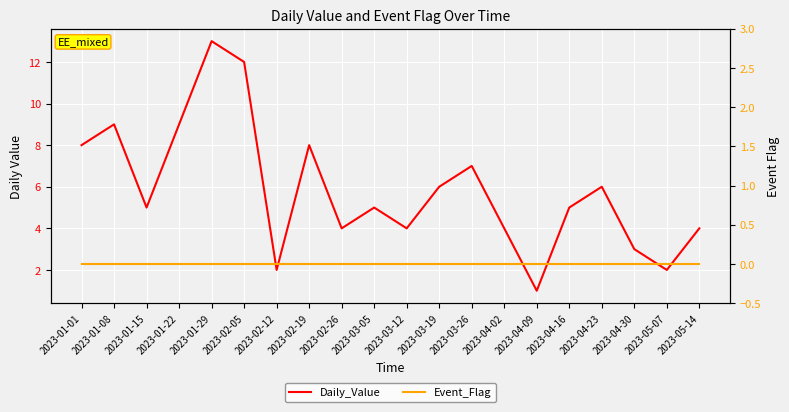

Reading left to right, extract all data points from this chart.

Daily_Value: 2023-01-01=8	2023-01-08=9	2023-01-15=5	2023-01-22=9	2023-01-29=13	2023-02-05=12	2023-02-12=2	2023-02-19=8	2023-02-26=4	2023-03-05=5	2023-03-12=4	2023-03-19=6	2023-03-26=7	2023-04-02=4	2023-04-09=1	2023-04-16=5	2023-04-23=6	2023-04-30=3	2023-05-07=2	2023-05-14=4
Event_Flag: 2023-01-01=0	2023-01-08=0	2023-01-15=0	2023-01-22=0	2023-01-29=0	2023-02-05=0	2023-02-12=0	2023-02-19=0	2023-02-26=0	2023-03-05=0	2023-03-12=0	2023-03-19=0	2023-03-26=0	2023-04-02=0	2023-04-09=0	2023-04-16=0	2023-04-23=0	2023-04-30=0	2023-05-07=0	2023-05-14=0